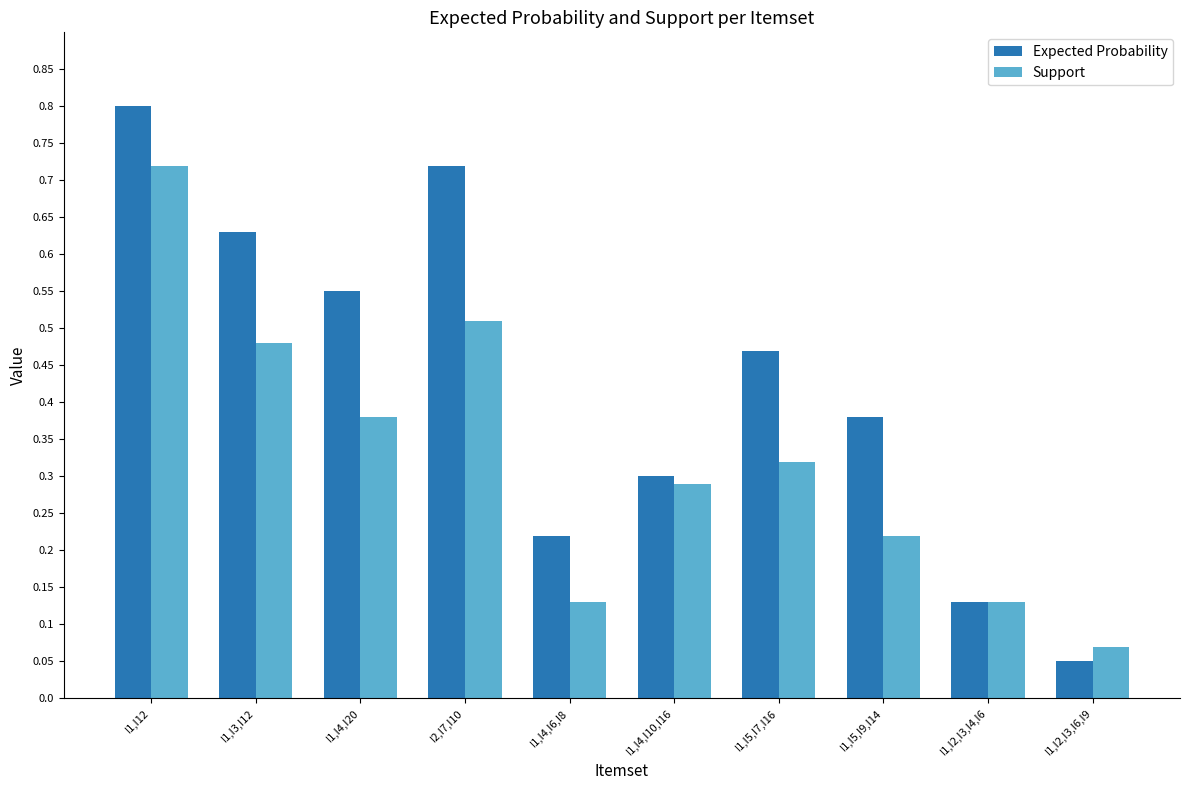

What are all the series names shown in the legend?

Expected Probability, Support